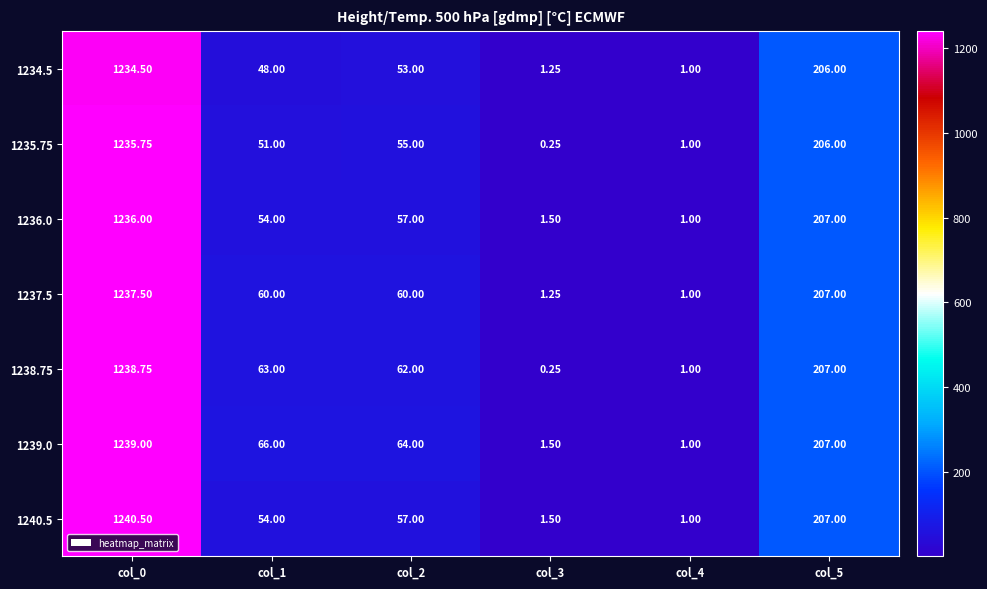

Which category has the highest value across all series?

col_0